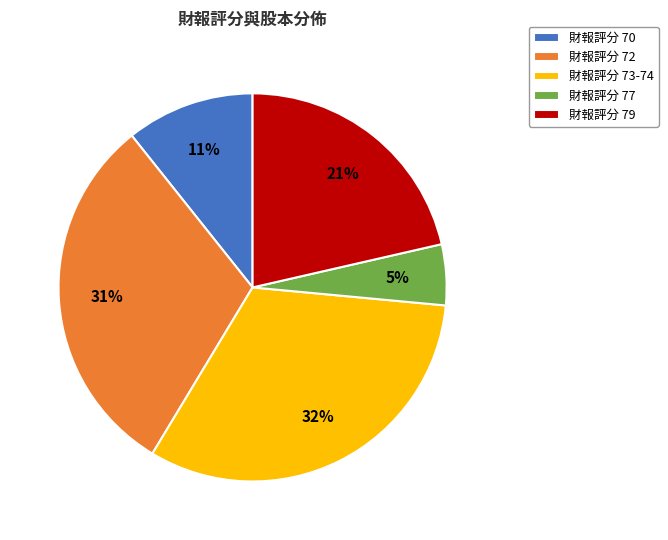

Rank the categories by value from highest to lowest.

財報評分 73-74, 財報評分 72, 財報評分 79, 財報評分 70, 財報評分 77